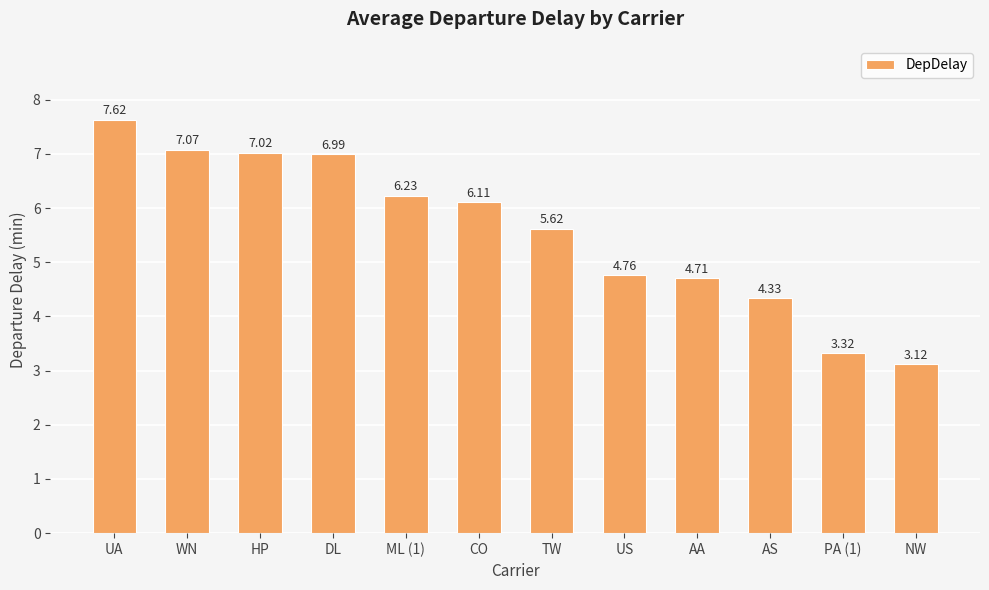

What is the label of the 9th bar from the left?

AA